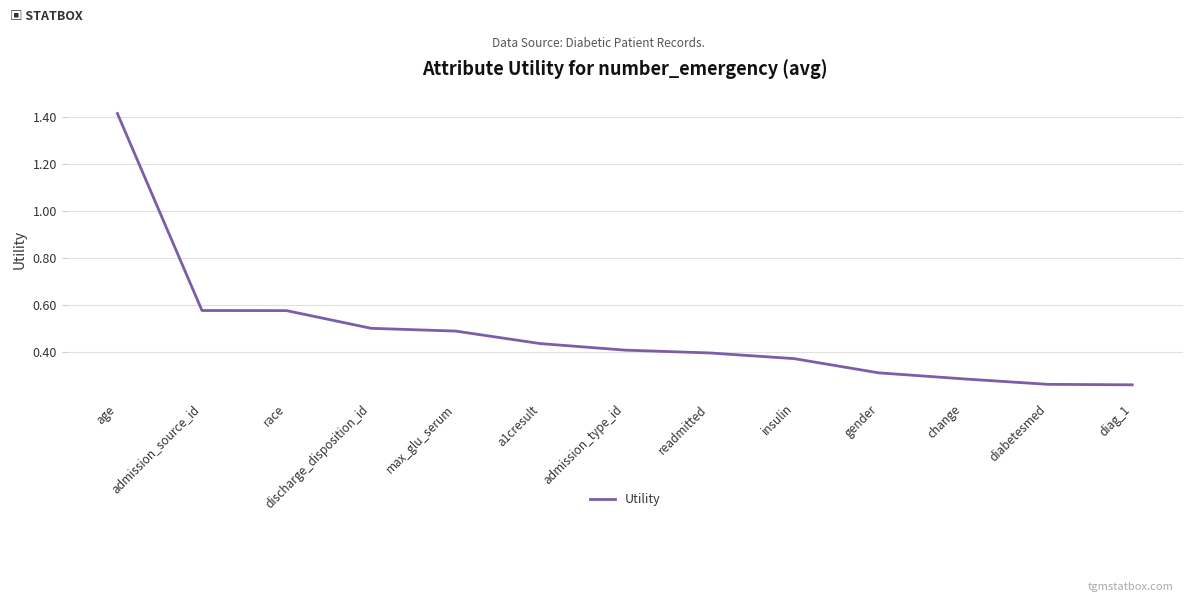

At which category does the chart reach its peak across all series?

age